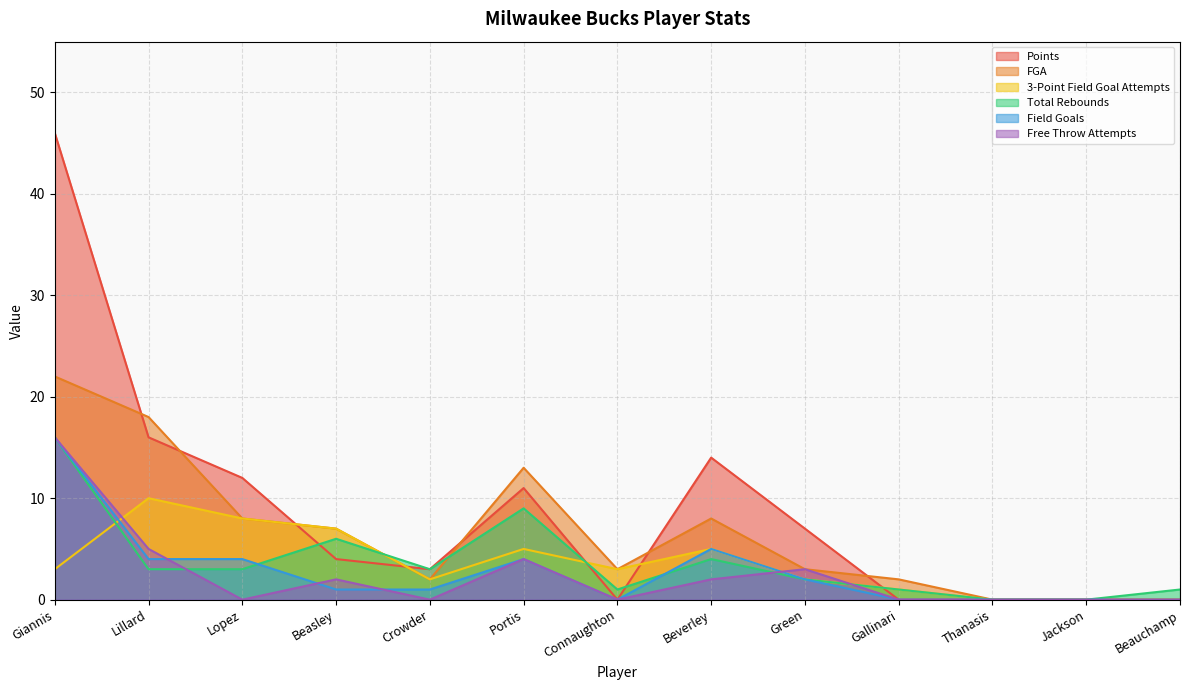

What is the sum of all 3-Point Field Goal Attempts values?

46